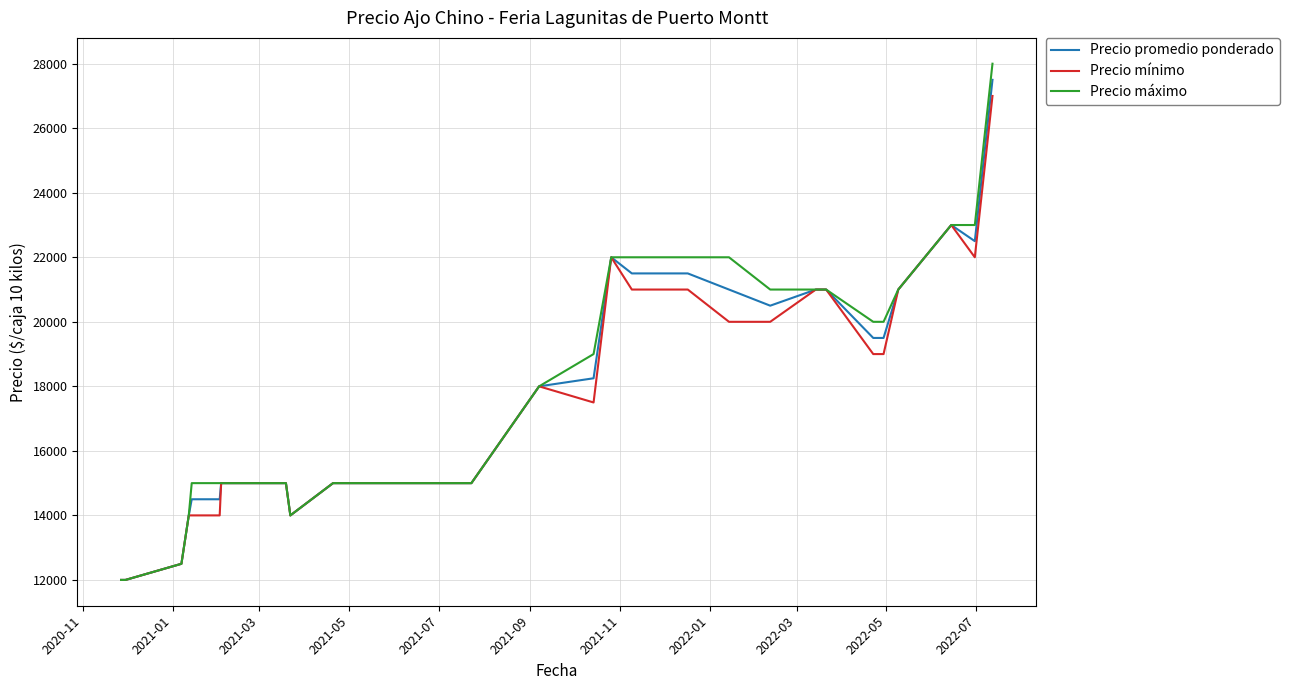

What is the highest value of the Precio máximo series?

28000